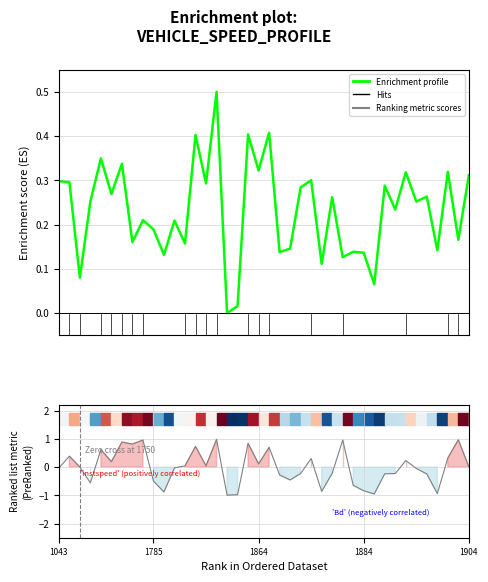

Is the value of Enrichment profile at 16 greater than the value of Ranking metric scores at 1884?

Yes